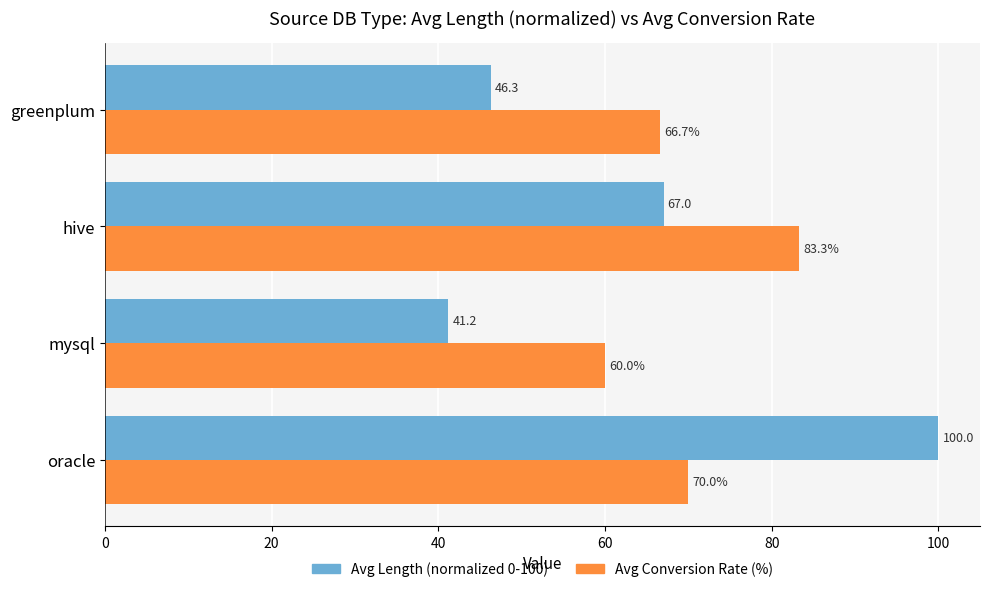

Rank the series by their maximum value, from highest to lowest.

Avg Length (normalized 0-100), Avg Conversion Rate (%)